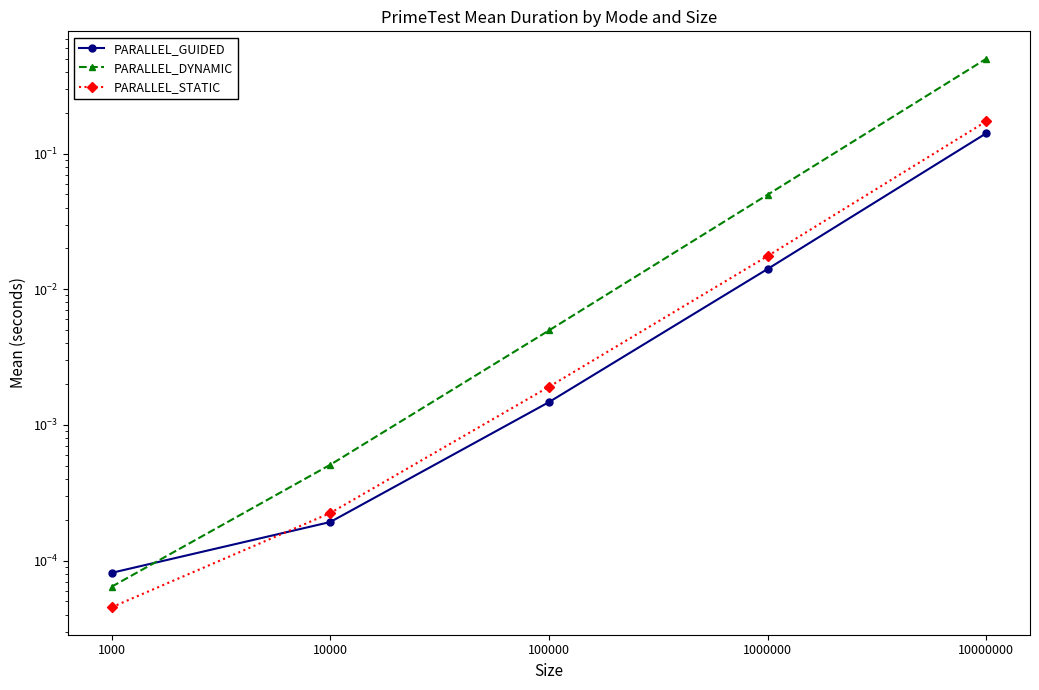

True or false: PARALLEL_STATIC has more than 1 points higher than both neighbors.

False